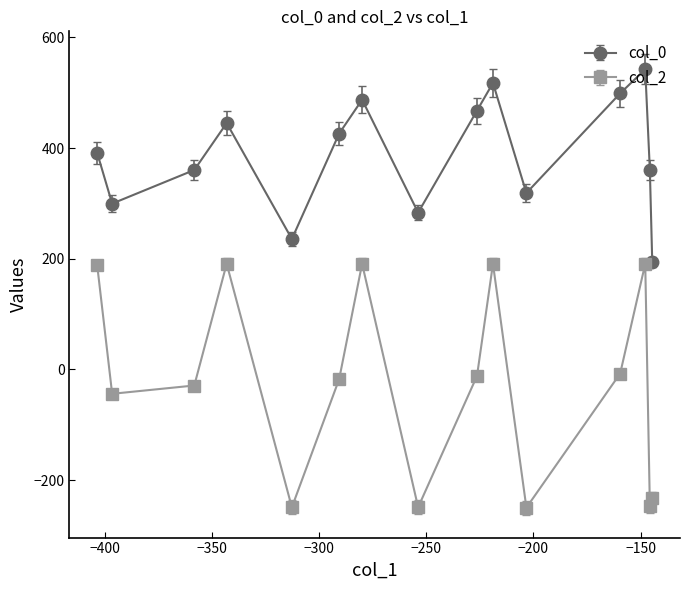

True or false: col_2 and col_0 cross at least once.

False